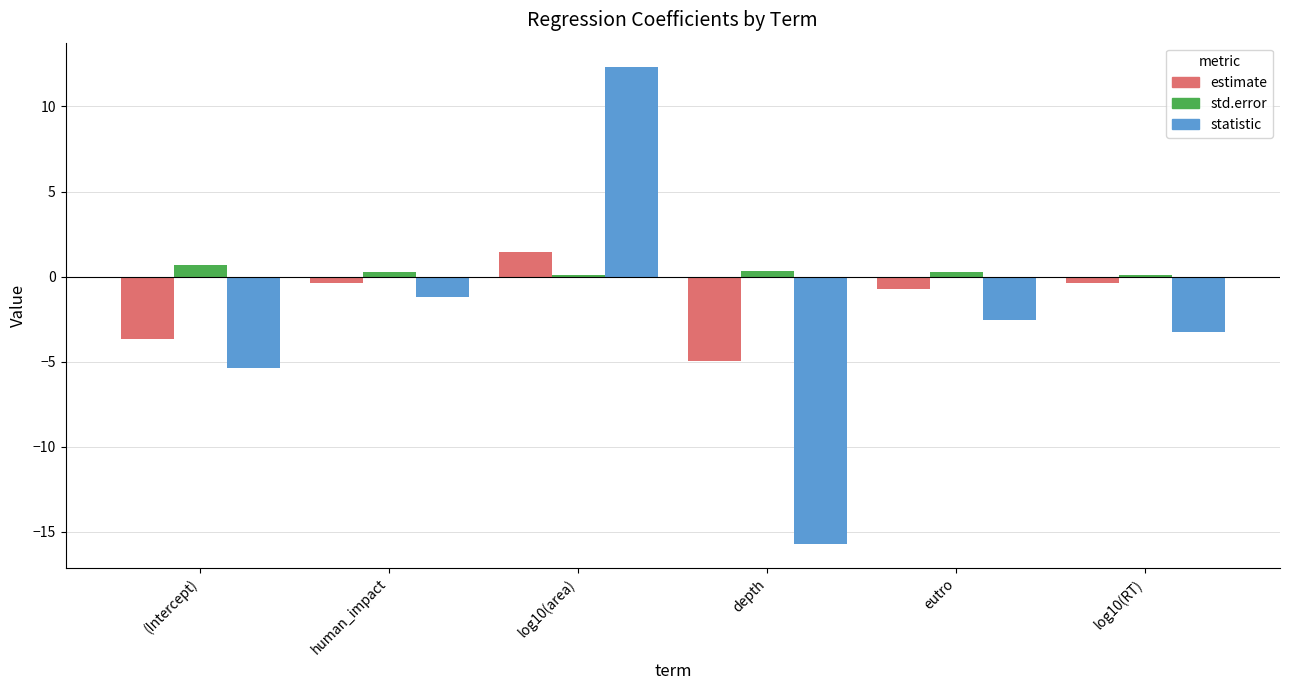

The std.error series shows 0.3 at eutro. True or false?

True